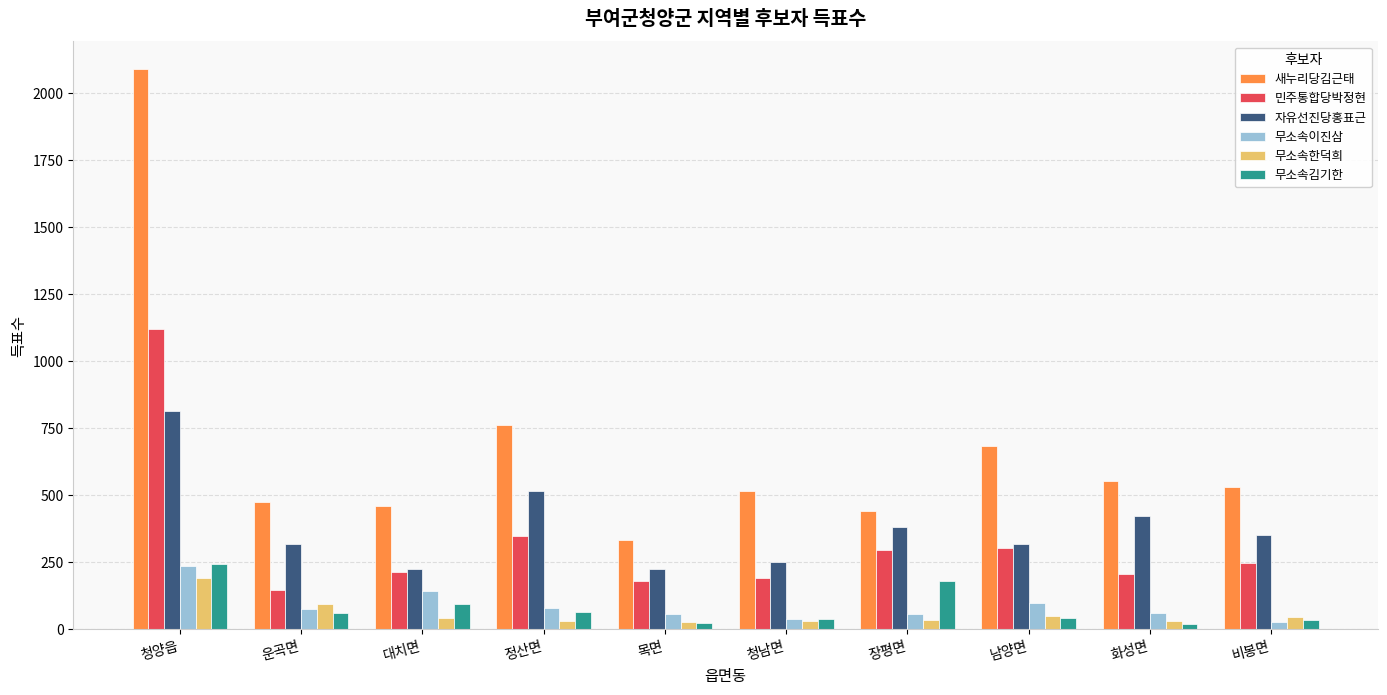

What is the maximum value shown in the chart?

2088